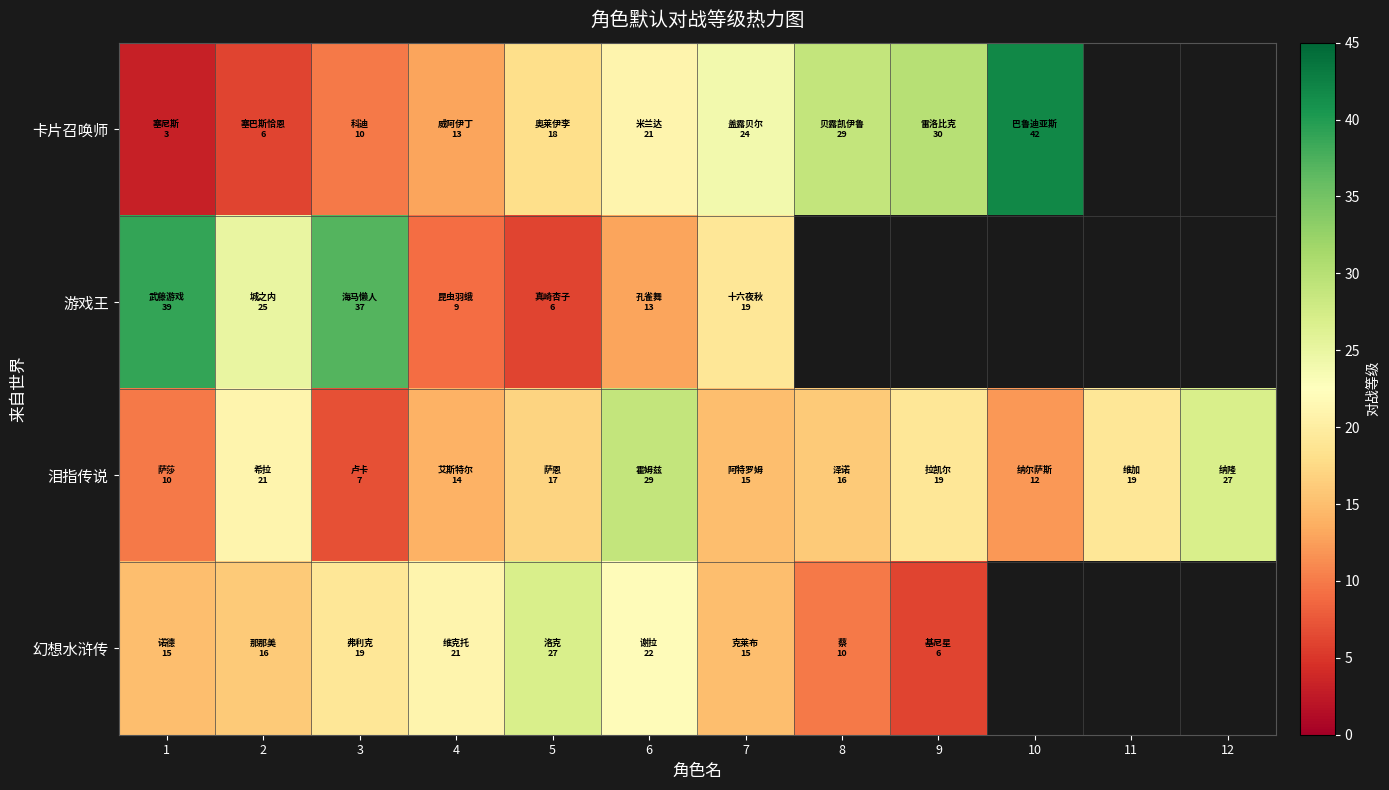

Which series has the widest spread of values?

卡片召唤师